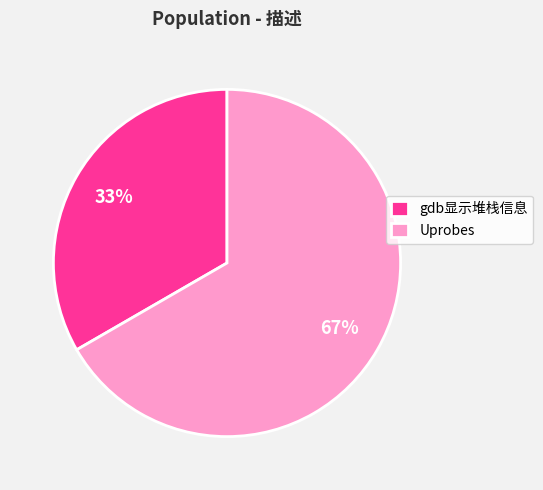

Which slice is the smallest?

gdb显示堆栈信息